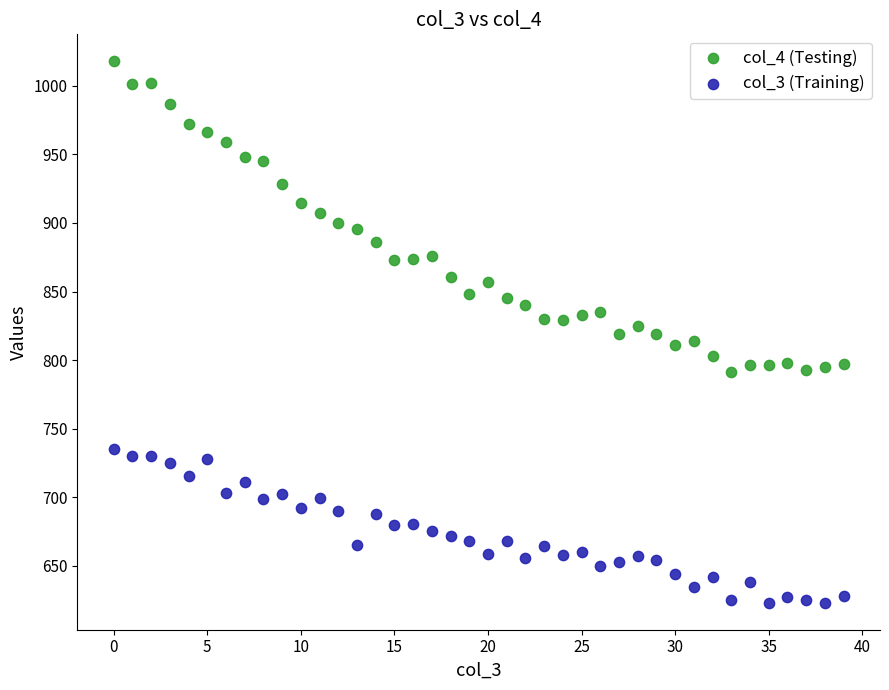

Across all data points, what is the range of Y values (max minus min)?

394.7